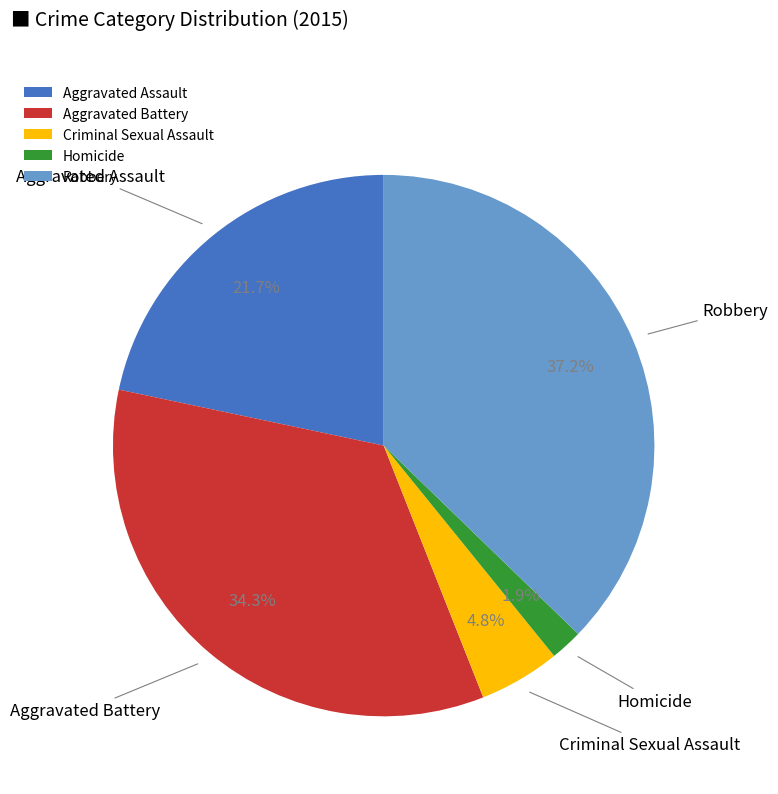

How many slices are in this pie chart?

5